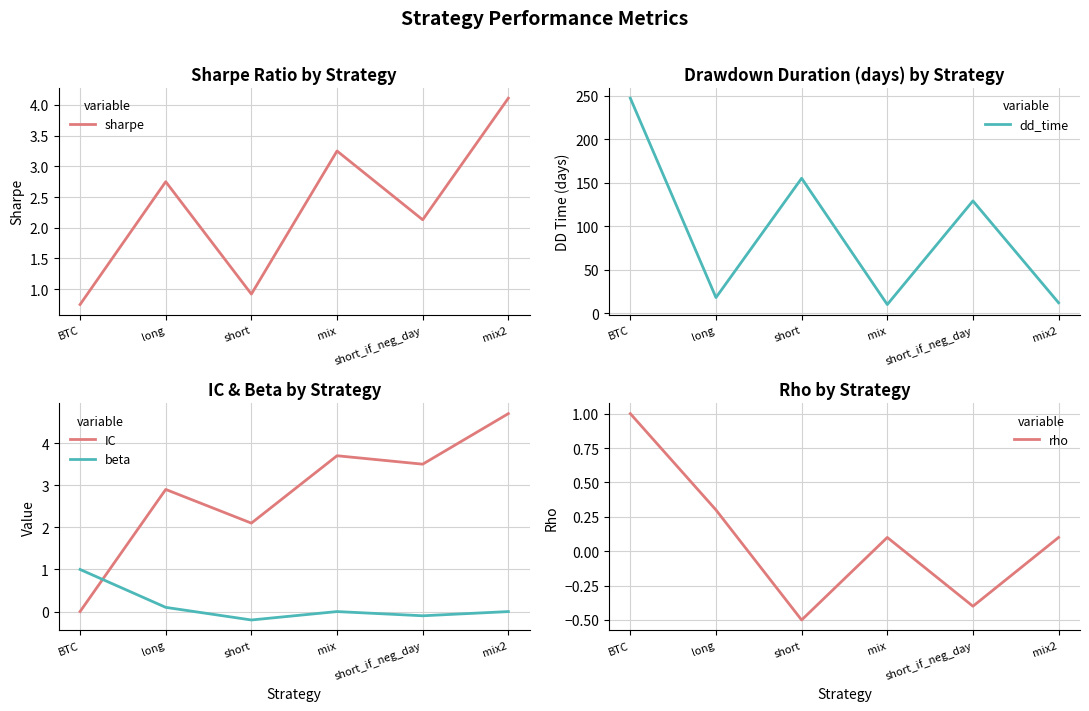

Which category has the highest value in the dd_time series?

BTC